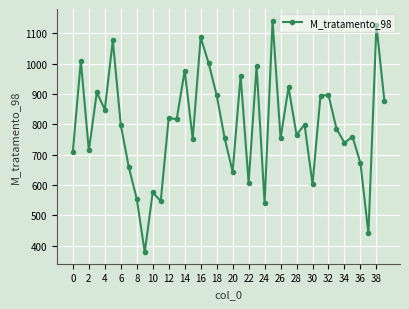

True or false: the data has more than 2 interior local peaks.

True